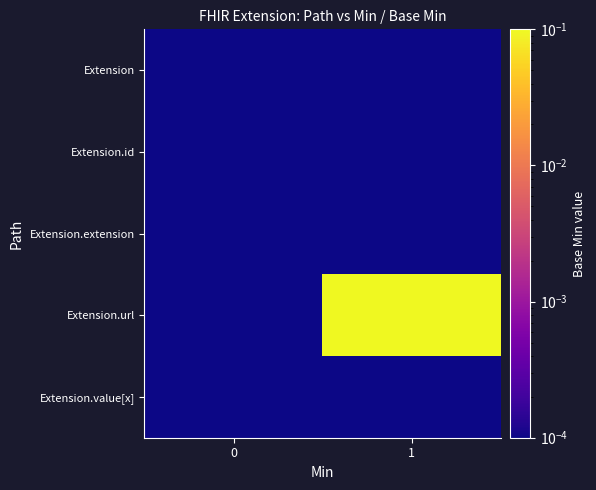

What is the spread (max minus min) of values at 1?

1.0